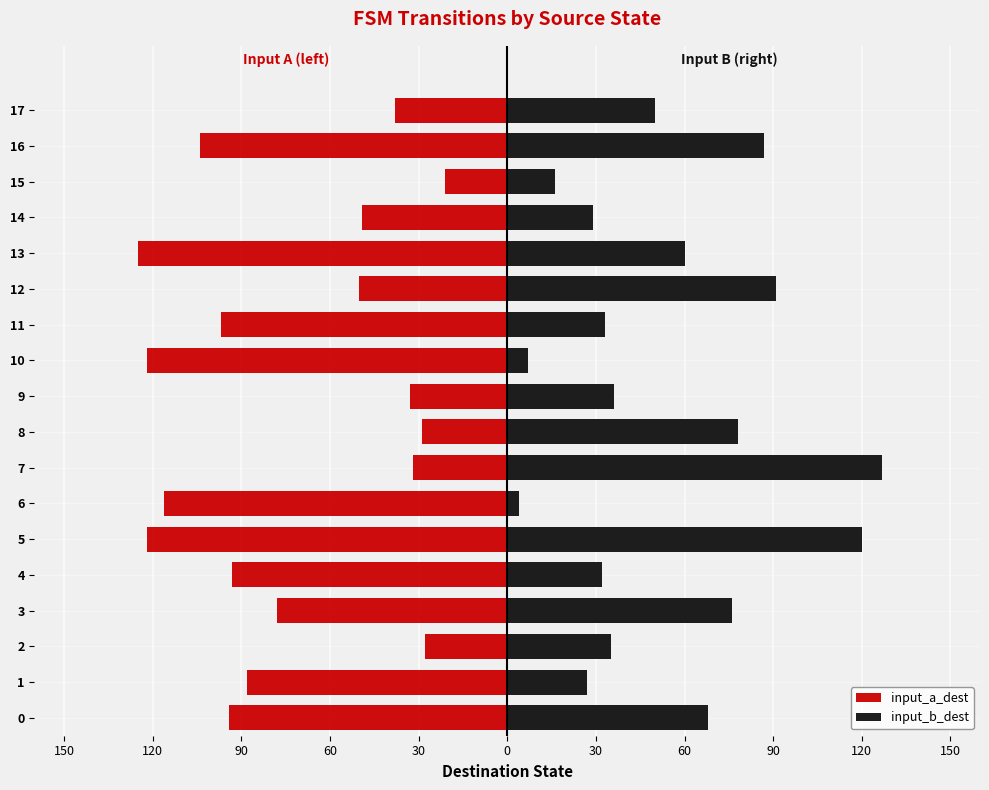

What is the difference between the second highest and minimum values in the input_a_dest series?

97